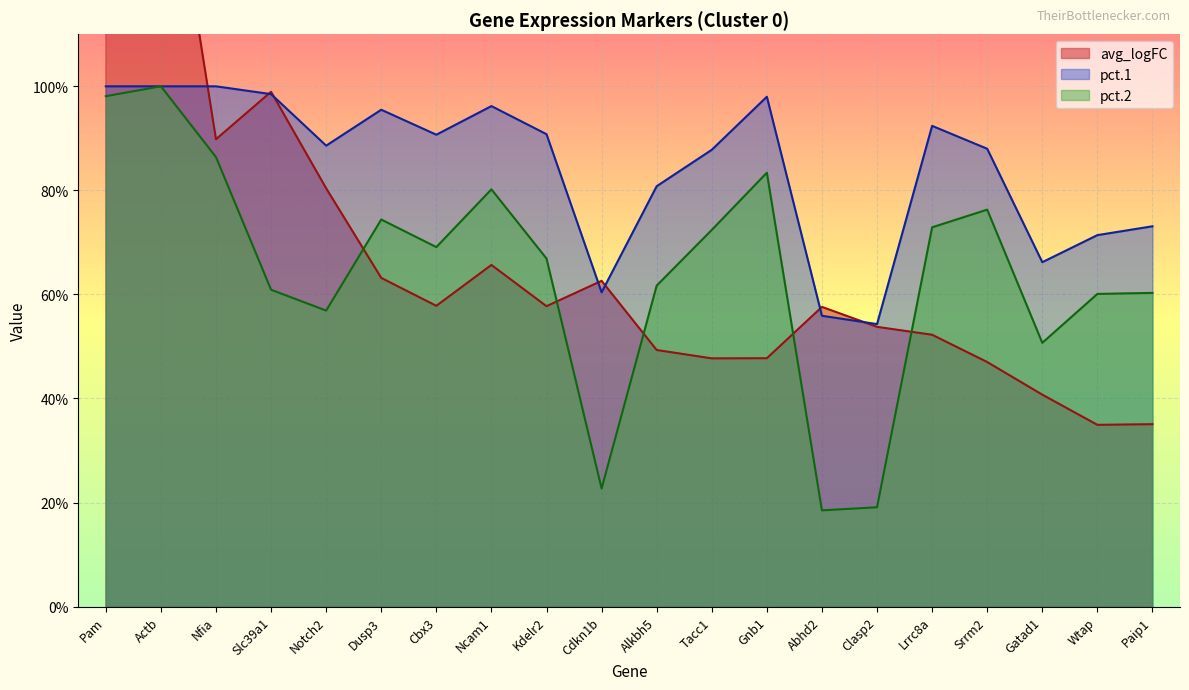

Which has a higher value, Abhd2 or Dusp3?

Dusp3